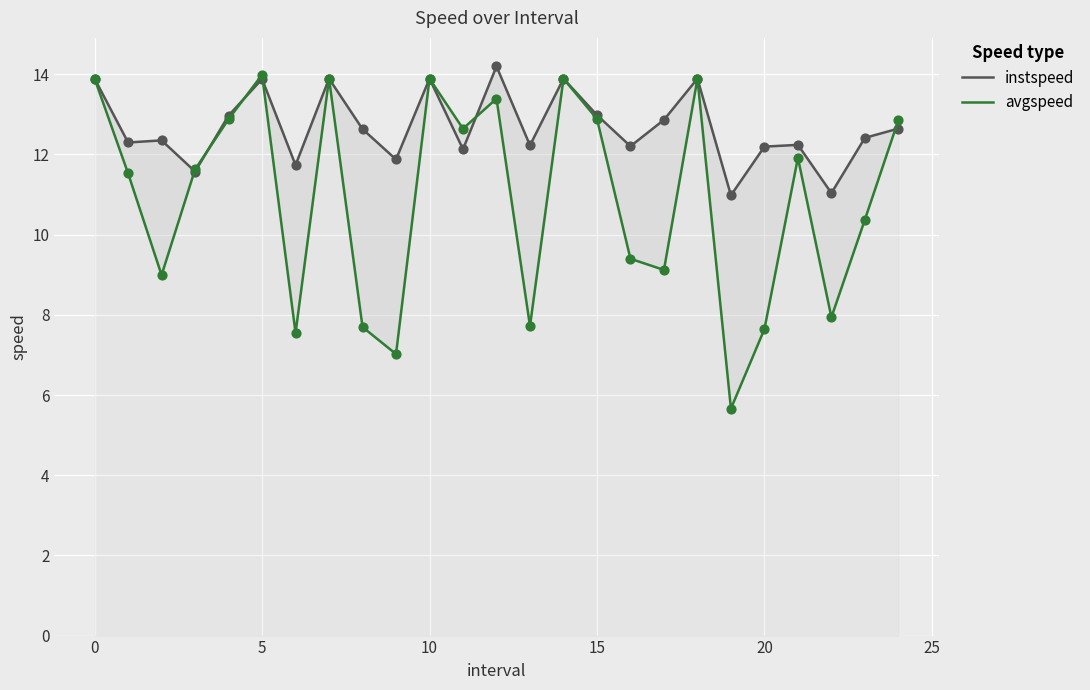

Which series reaches the minimum Y coordinate?

avgspeed